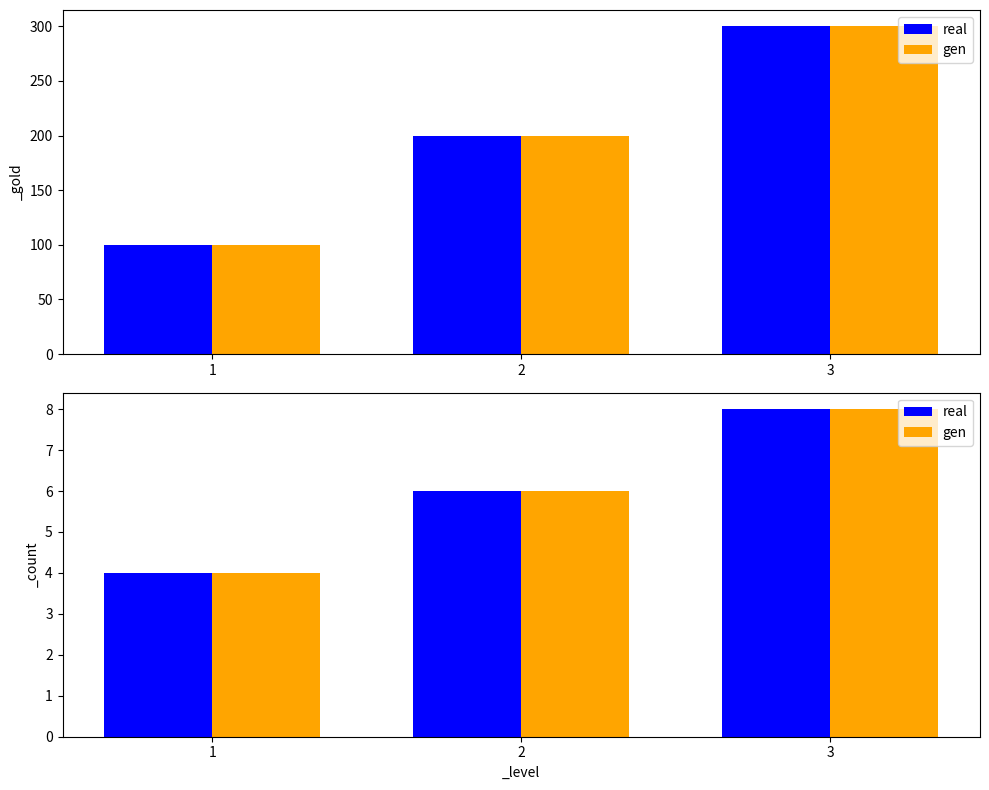

What is the sum of the real values at 1 and 3?

12